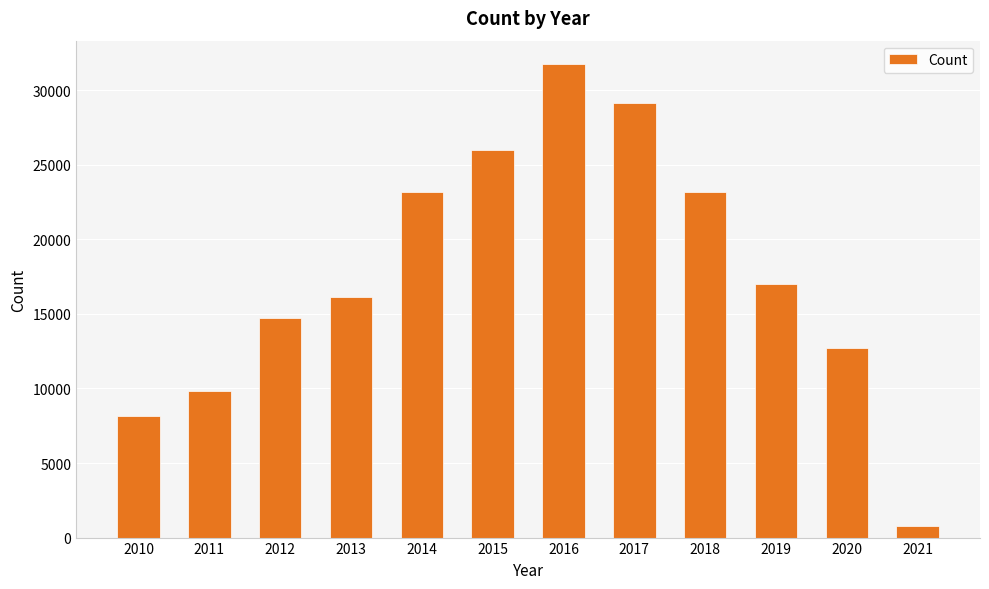

What is the average value?

17712